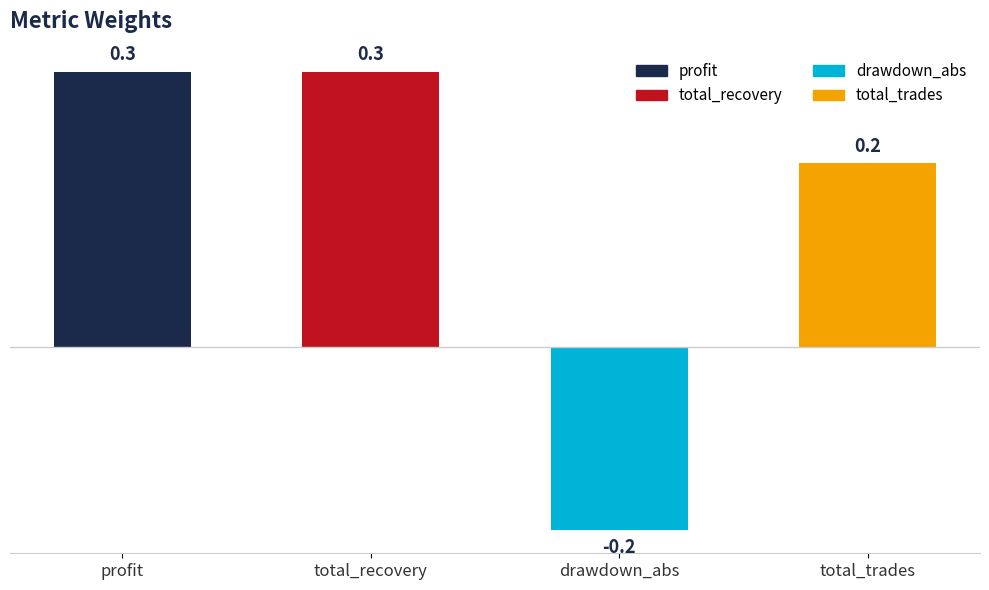

Reading right to left, what are all the values shown in this chart?

total_trades=0.2	drawdown_abs=-0.2	total_recovery=0.3	profit=0.3